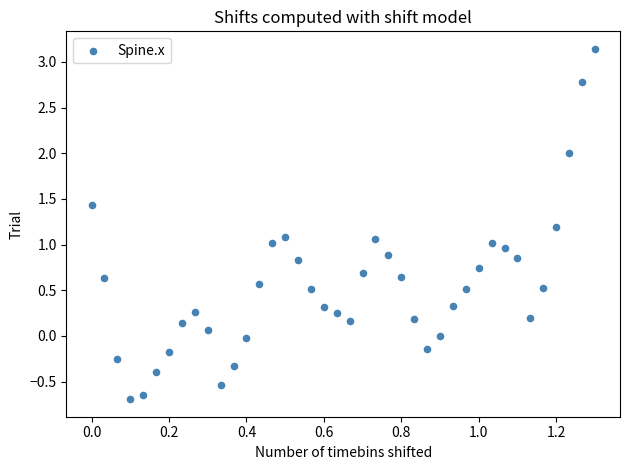

What is the range of X values (max minus min)?

1.3